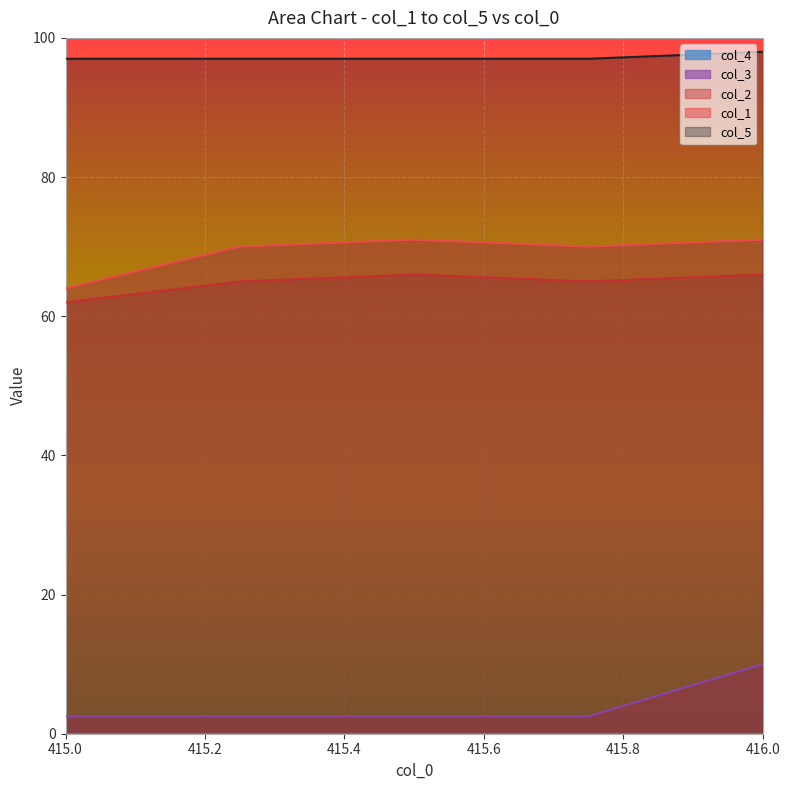

What is the total value across all series at 415.5?

236.5